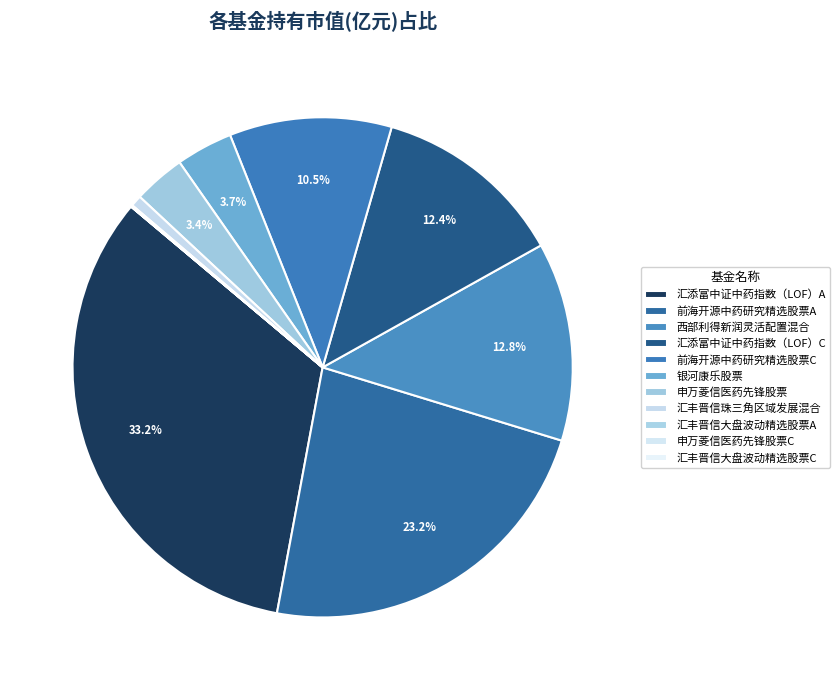

What is the change in value from 汇添富中证中药指数（LOF）A to 前海开源中药研究精选股票A?

-0.3